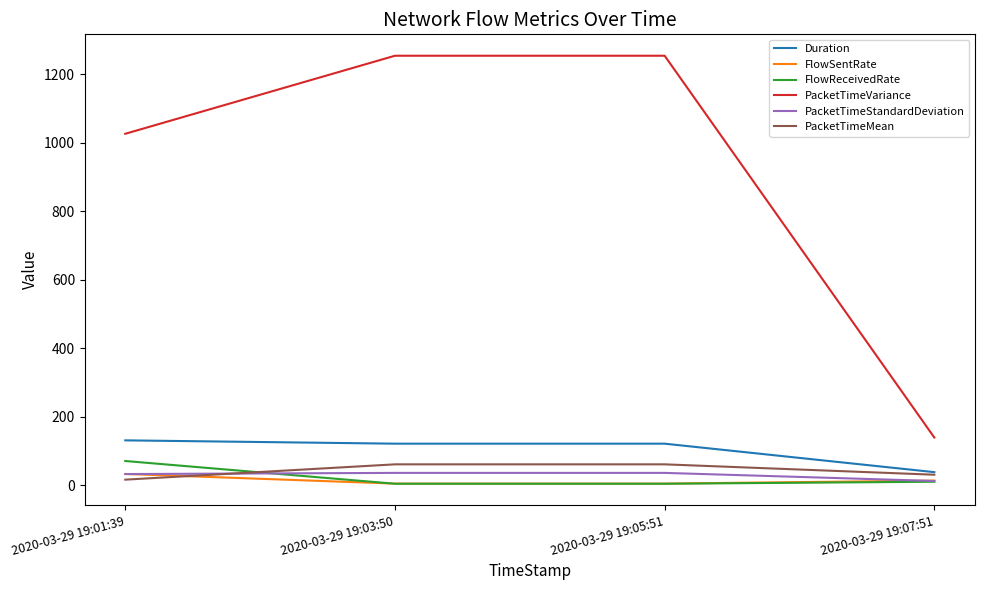

True or false: PacketTimeVariance has a value of 696.7 at 2020-03-29 19:03:50.

False